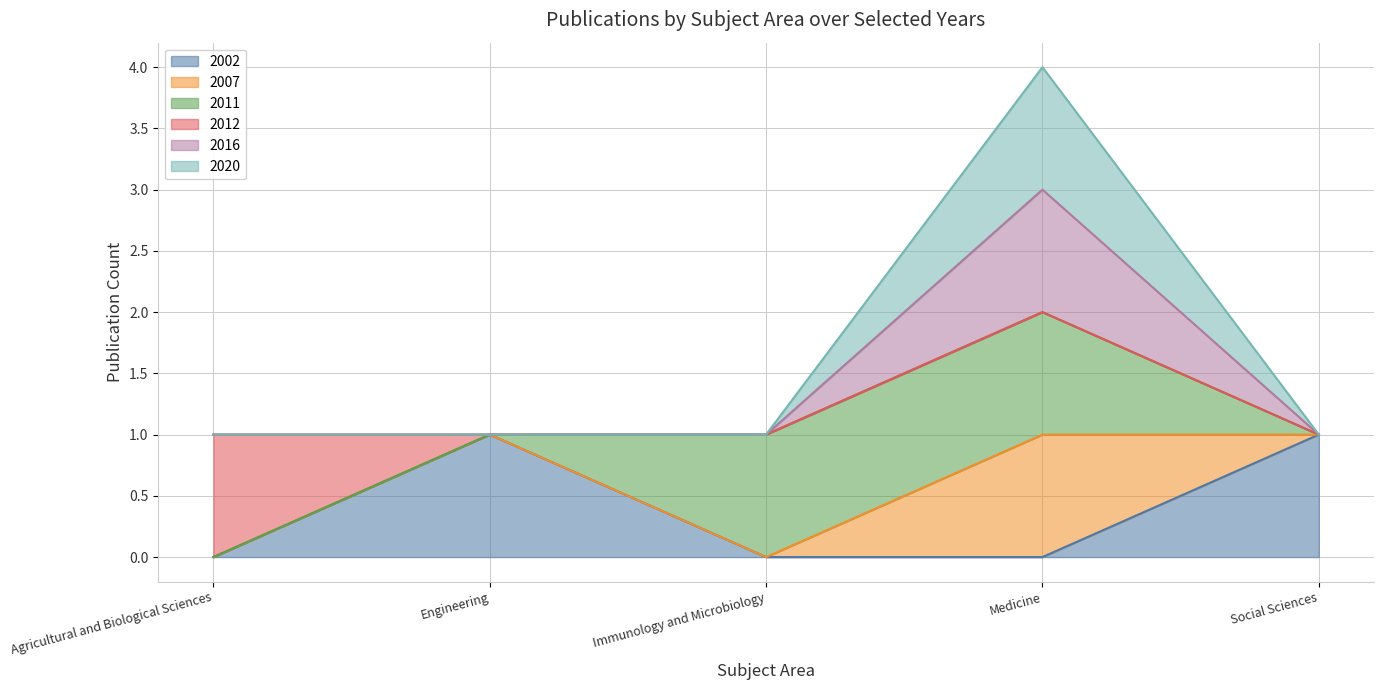

What is the value of the 2020 point at the 2nd from the left?

1